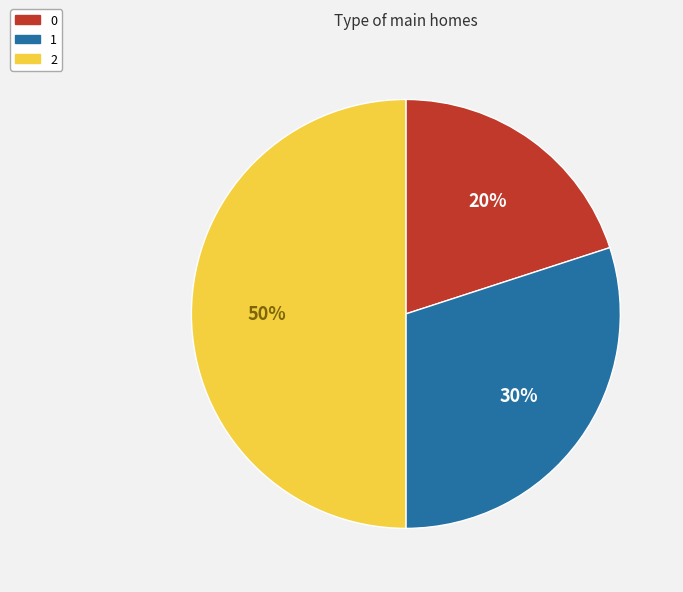

Does 0 account for over 50% of the chart?

No